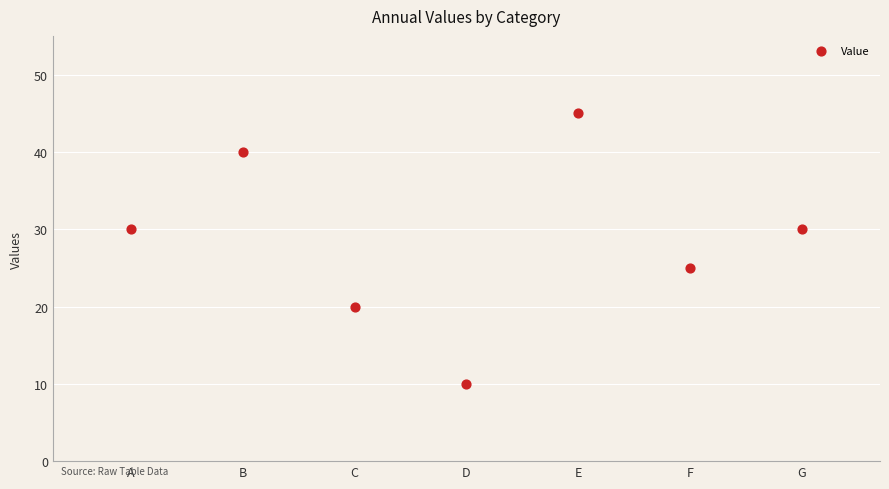

What is the range of Y values (max minus min)?

35